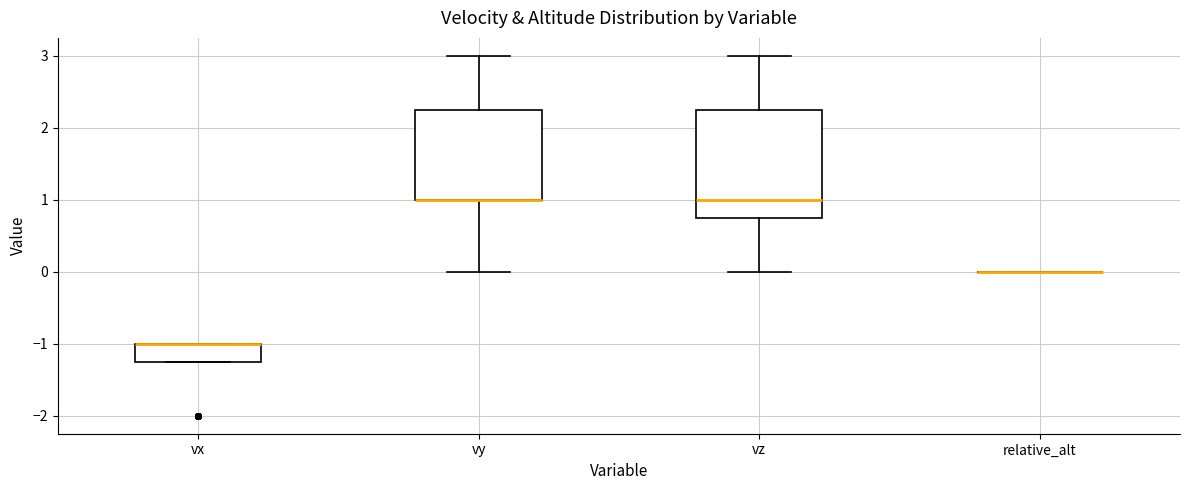

Reading left to right, read every box against the y-axis: the position of its median line, the range the box covers, and the ends of its whiskers. The values are not printed on the chart, so give them approximately, as read against the axis.

vx: median -1.0 (drawn on the box's upper edge), box -1.2 to -1.0, whiskers -1.2 to -1.0
vy: median 1.0 (drawn on the box's lower edge), box 1.0 to 2.3, whiskers 0.0 to 3.0
vz: median 1.0, box 0.8 to 2.3, whiskers 0.0 to 3.0
relative_alt: box collapsed to a line at 0.0, whiskers 0.0 to 0.0